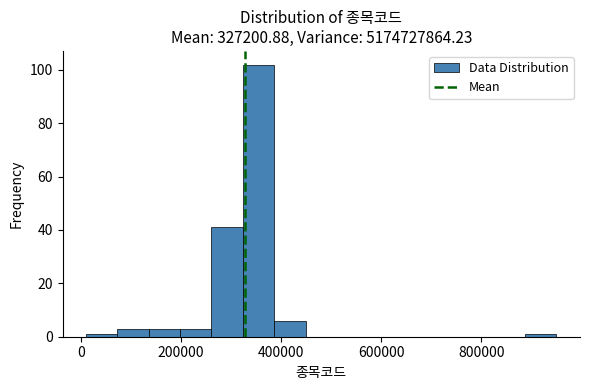

Read against the x-axis, roughly where is the centre of the tallest bar?

360000